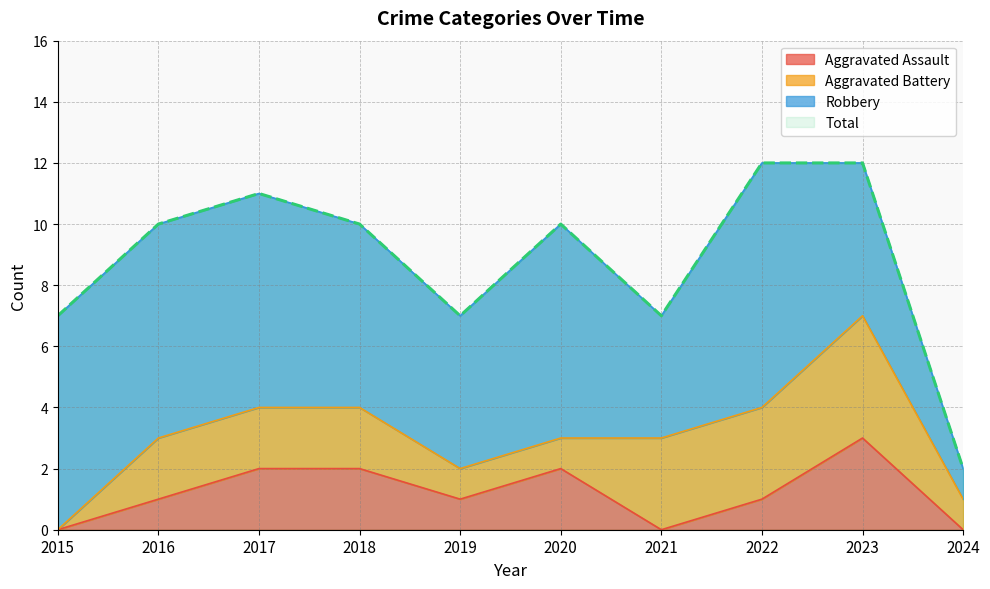

Which series has the largest total across all categories?

Total